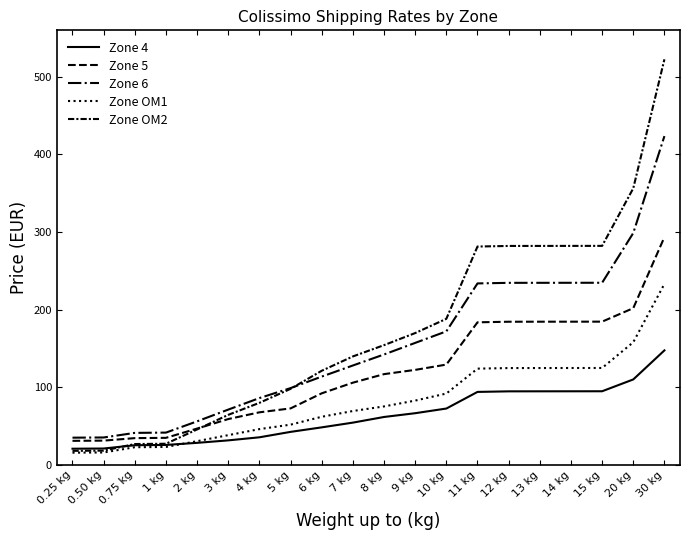

At how many categories does at least one series exceed 263?

7